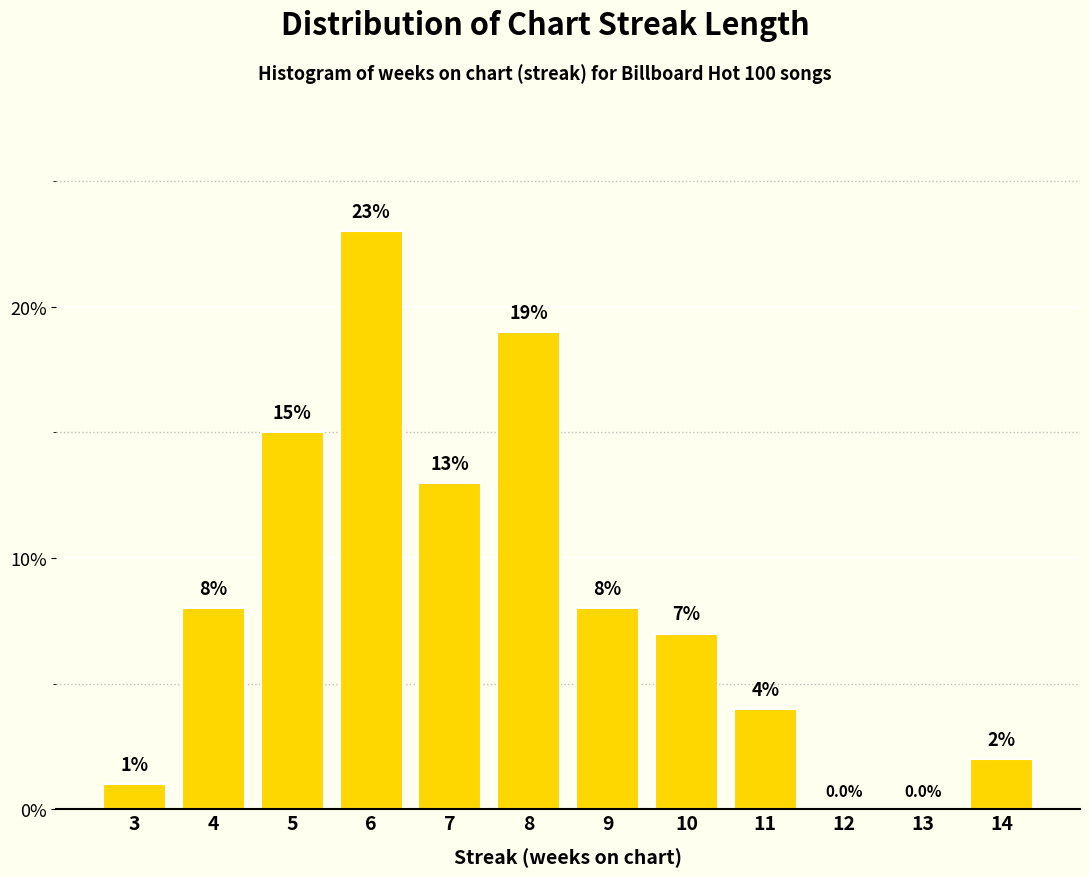

Reading right to left, transcribe all the data shown in this chart.

14=2.0	13=0.0	12=0.0	11=4.0	10=7.0	9=8.0	8=19.0	7=13.0	6=23.0	5=15.0	4=8.0	3=1.0